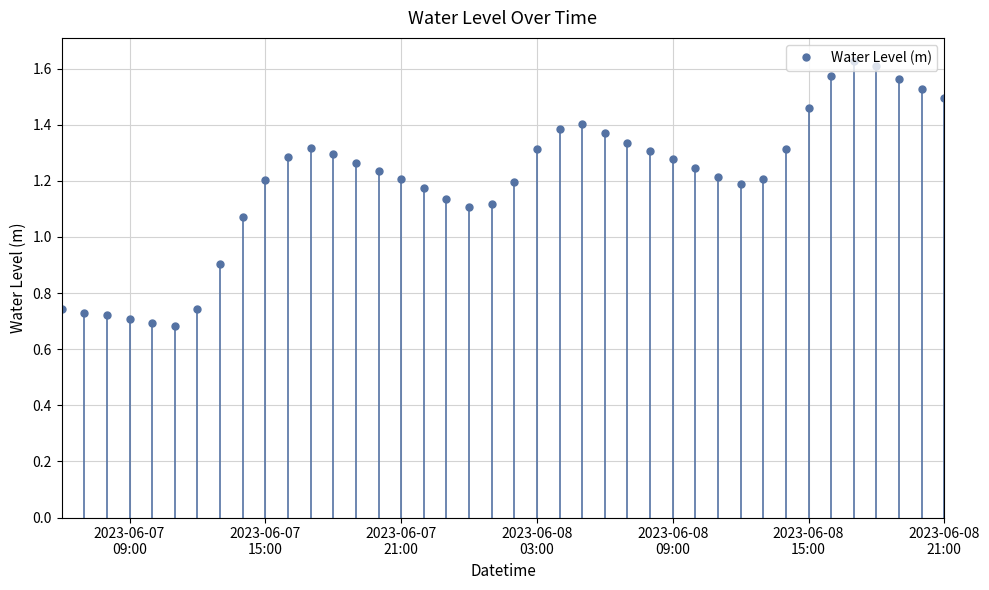

What is the difference between the maximum and second lowest values?

0.9